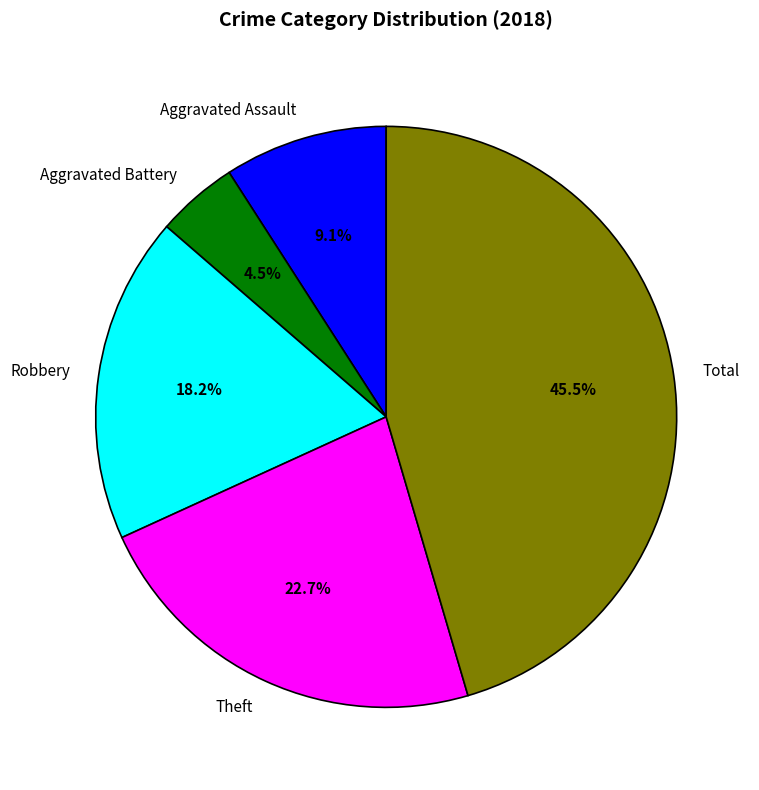

To the nearest percent, what is the average slice percentage?

20%